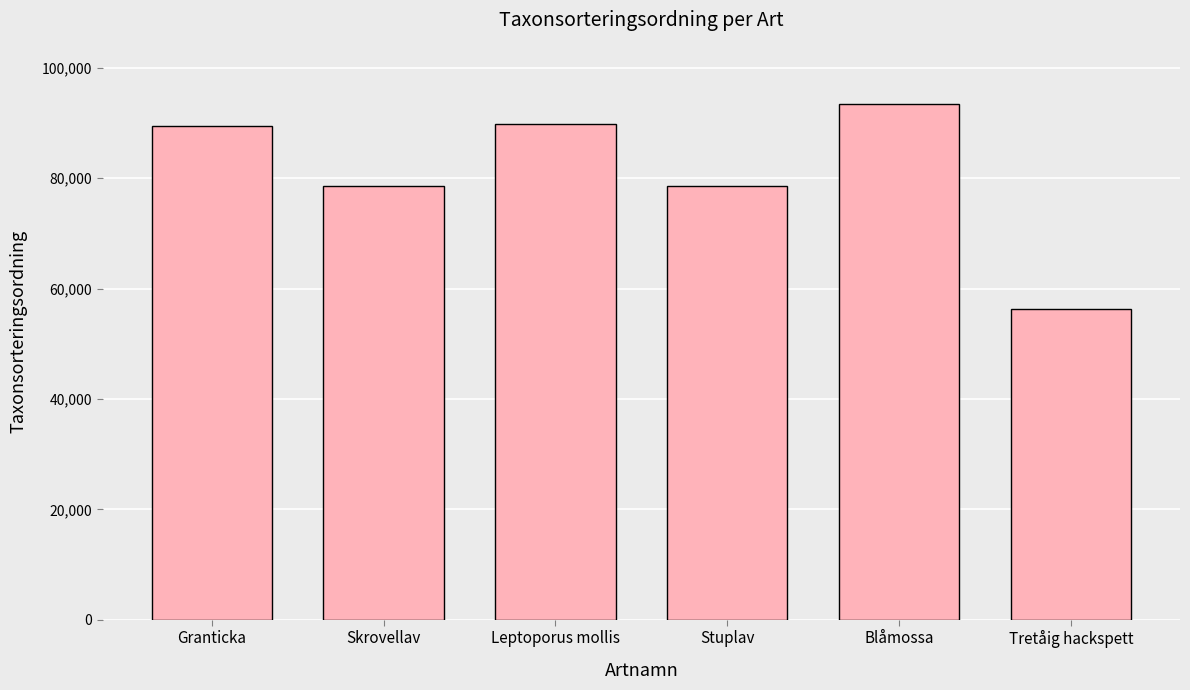

Between Skrovellav and Tretåig hackspett, which is larger?

Skrovellav